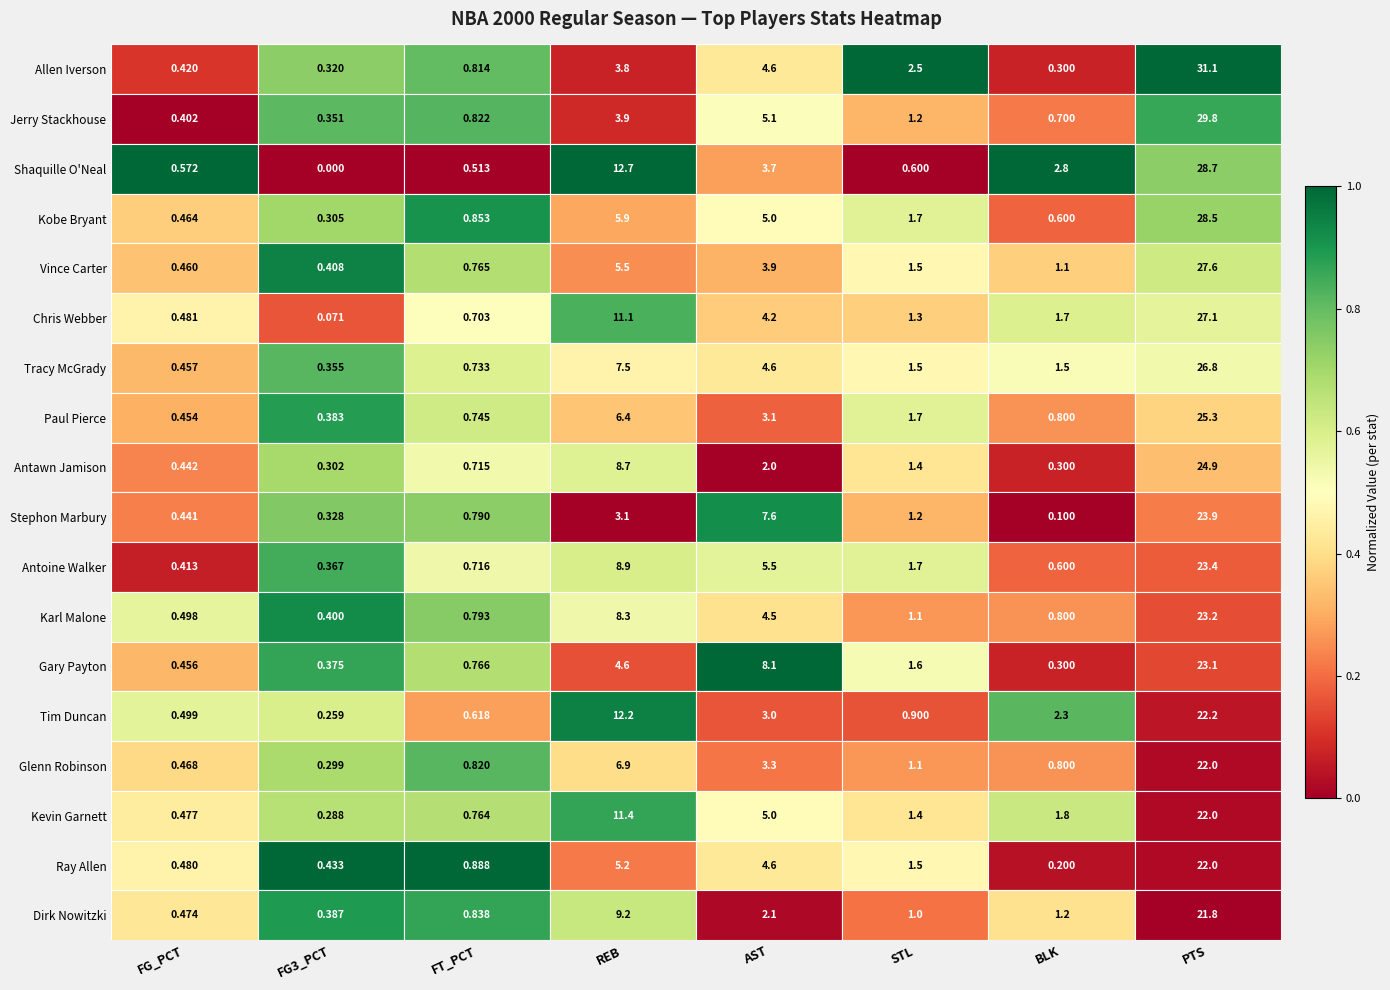

Which series has the largest total across all categories?

Shaquille O'Neal